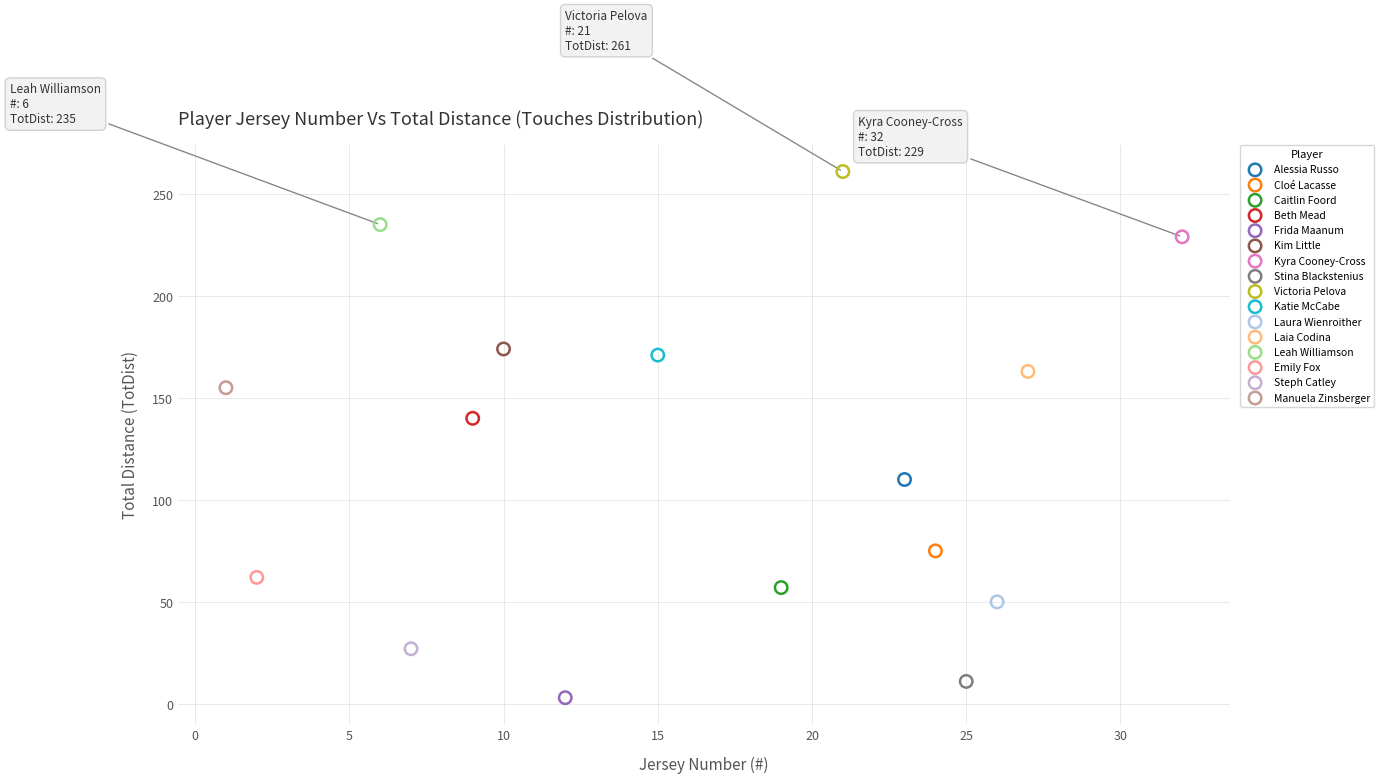

What are all the series names shown in the legend?

Alessia Russo, Cloé Lacasse, Caitlin Foord, Beth Mead, Frida Maanum, Kim Little, Kyra Cooney-Cross, Stina Blackstenius, Victoria Pelova, Katie McCabe, Laura Wienroither, Laia Codina, Leah Williamson, Emily Fox, Steph Catley, Manuela Zinsberger